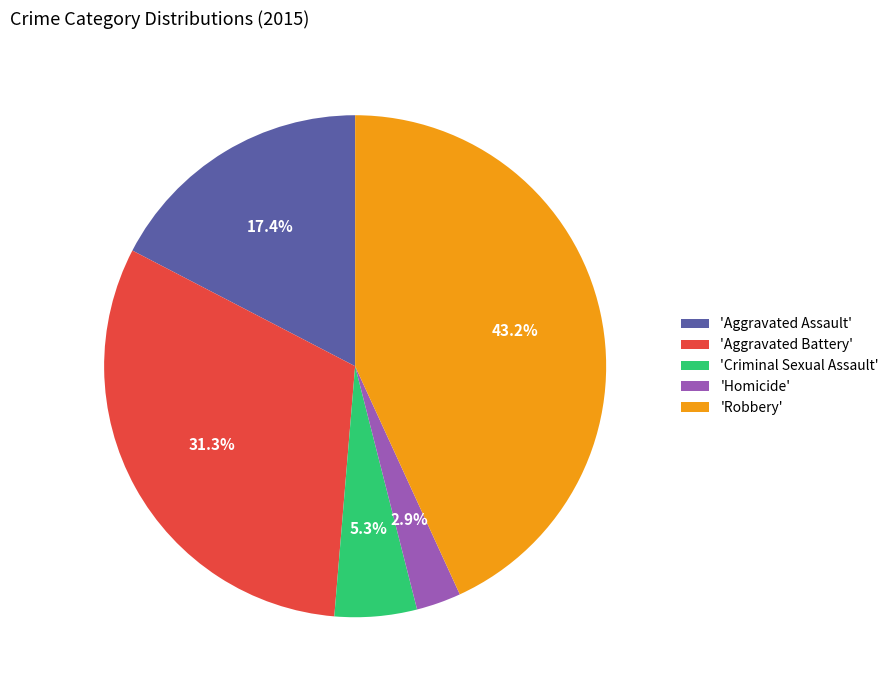

Does any single category account for the majority?

No